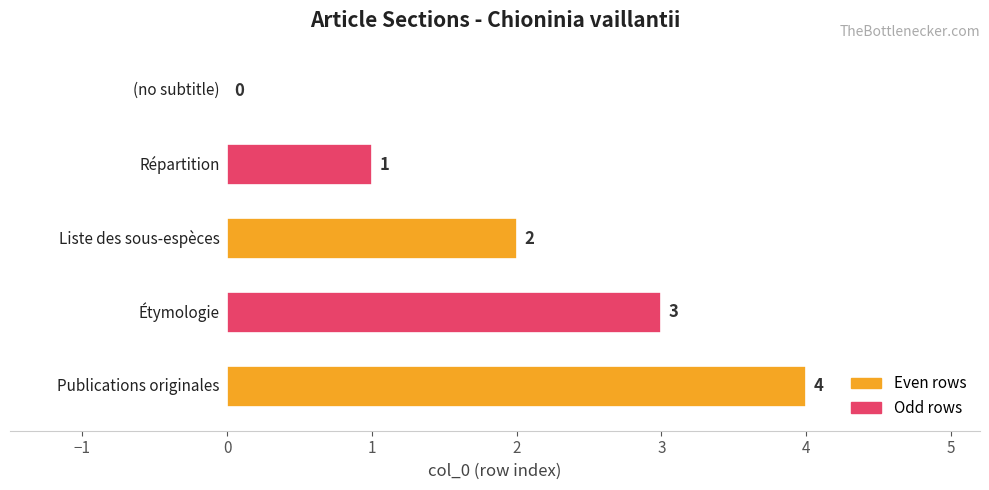

How many series are shown in this chart?

1